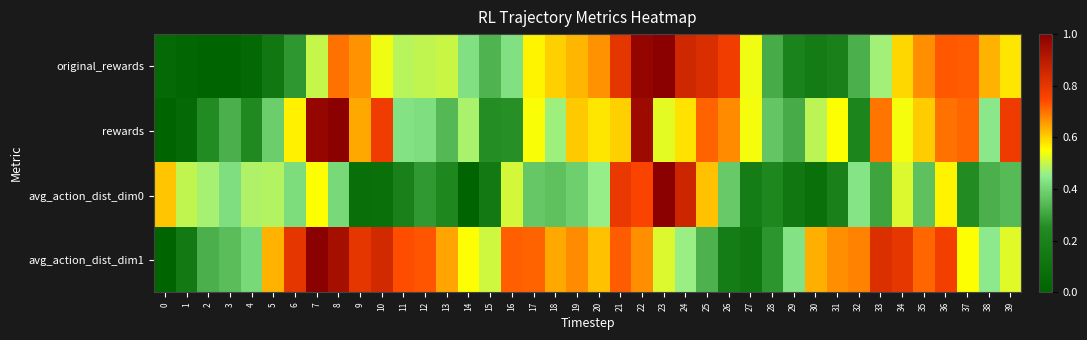

What is the spread (max minus min) of values at 18?

0.3